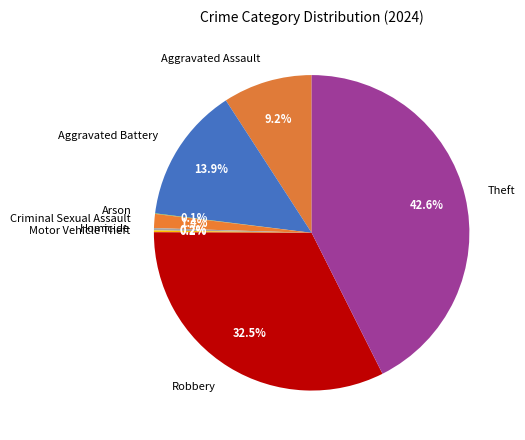

Does any single category account for the majority?

No